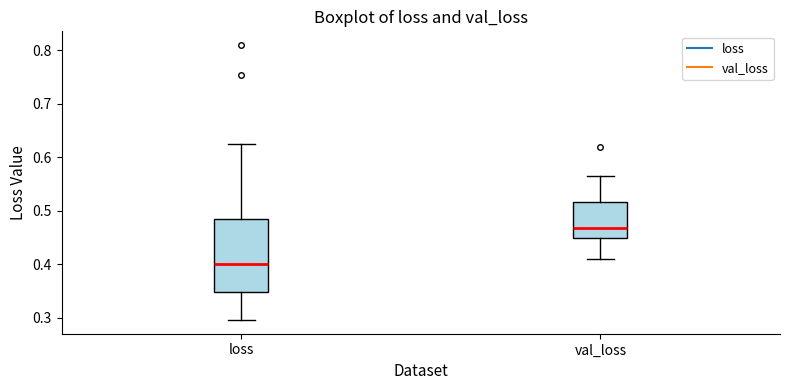

Where is the lower edge of the box for val_loss on the y-axis? The values are not printed on the chart, so give them approximately, as read against the axis.

0.45